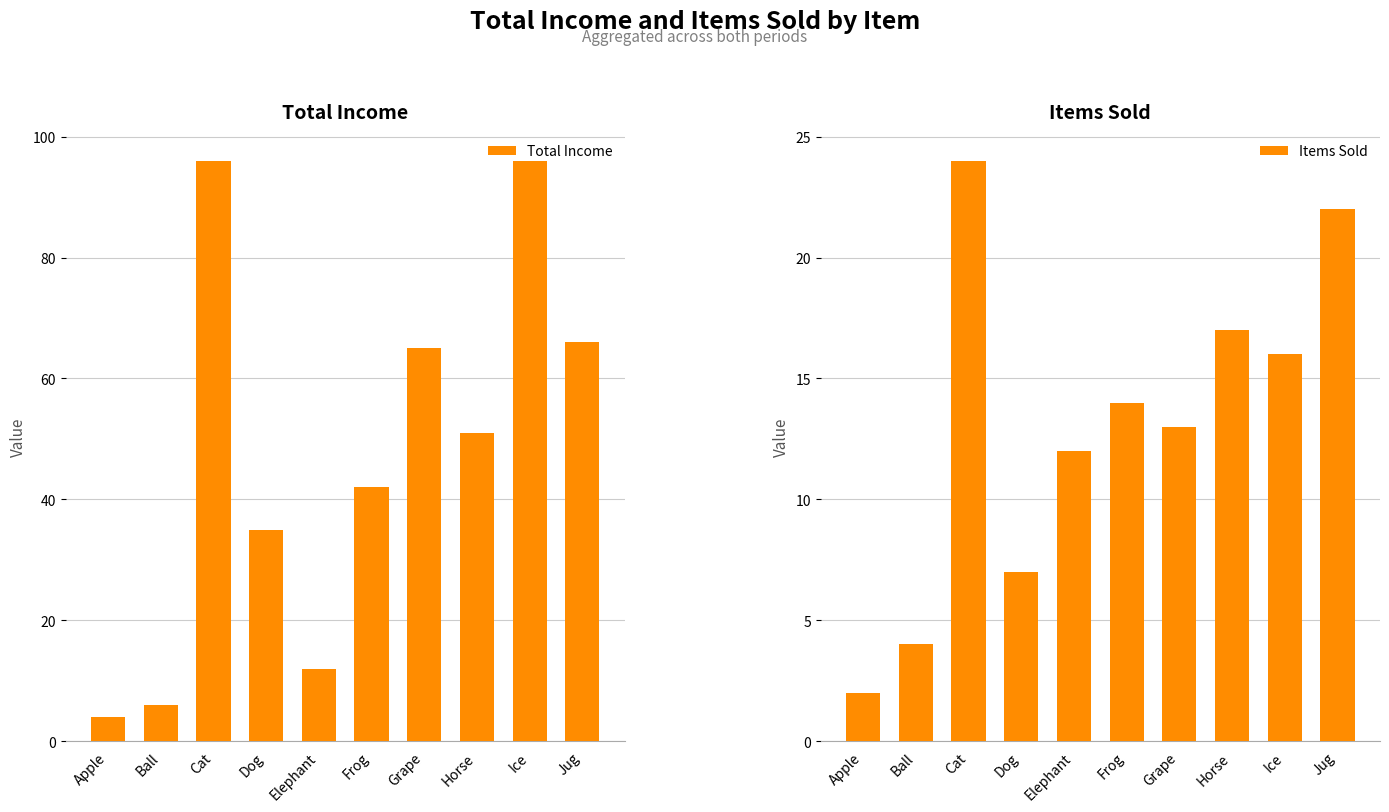

List the labels in order of Items Sold value, smallest first.

Apple, Ball, Dog, Elephant, Grape, Frog, Ice, Horse, Jug, Cat